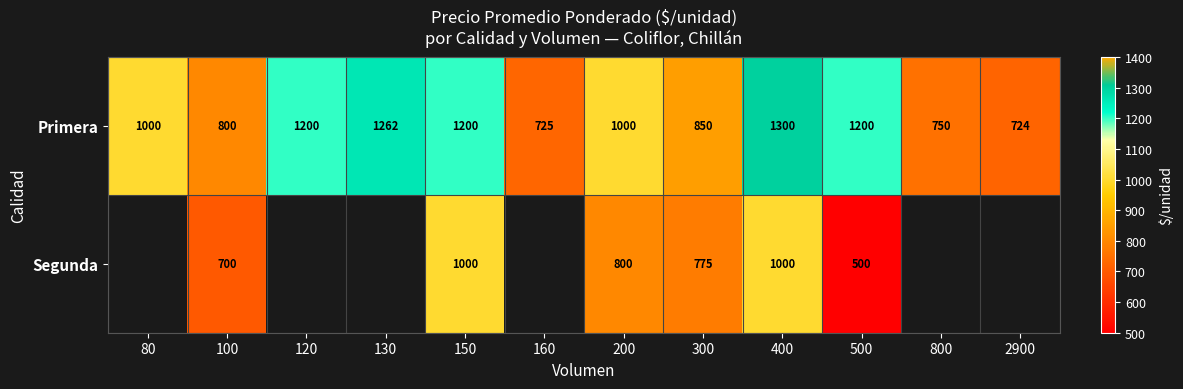

What is the sum of the Primera values at 160 and 80?

1725